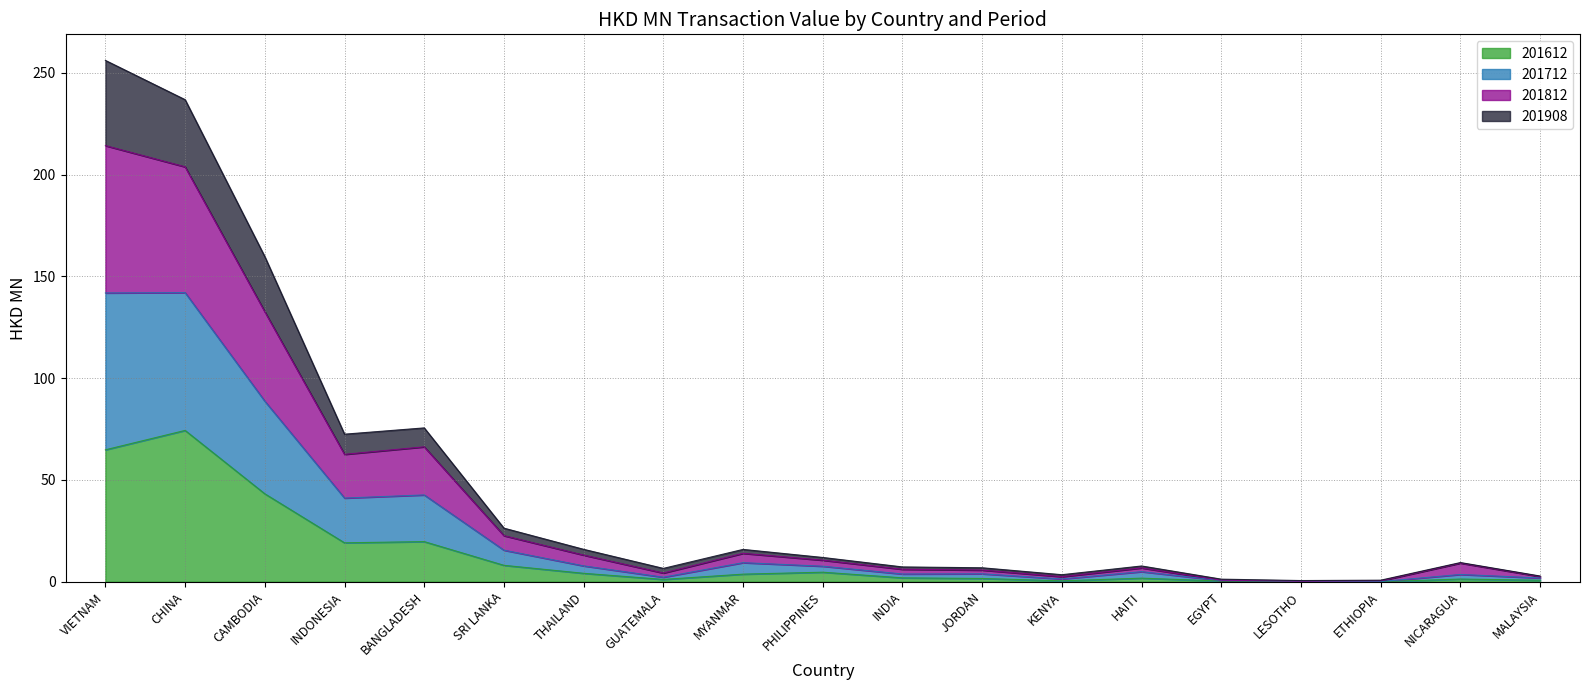

What is the label of the 13th point from the left?

KENYA